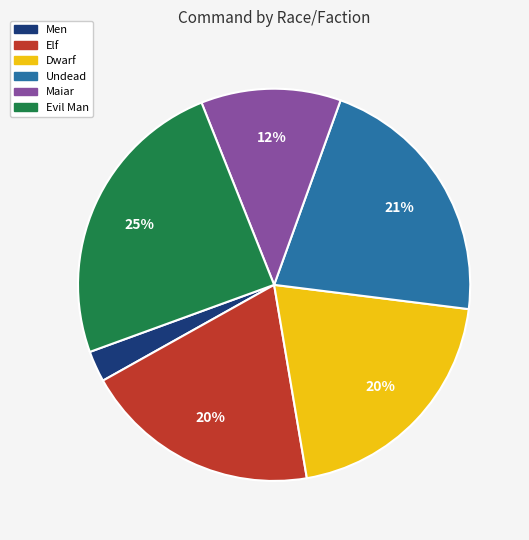

To the nearest percent, what is the difference between the Dwarf and Undead slice percentages?

1%